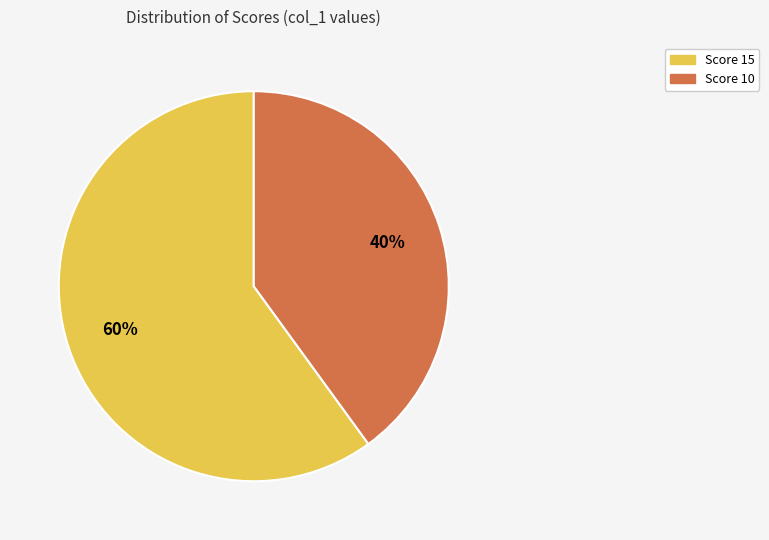

To the nearest percent, what is the difference between the largest and smallest slice percentages?

20%